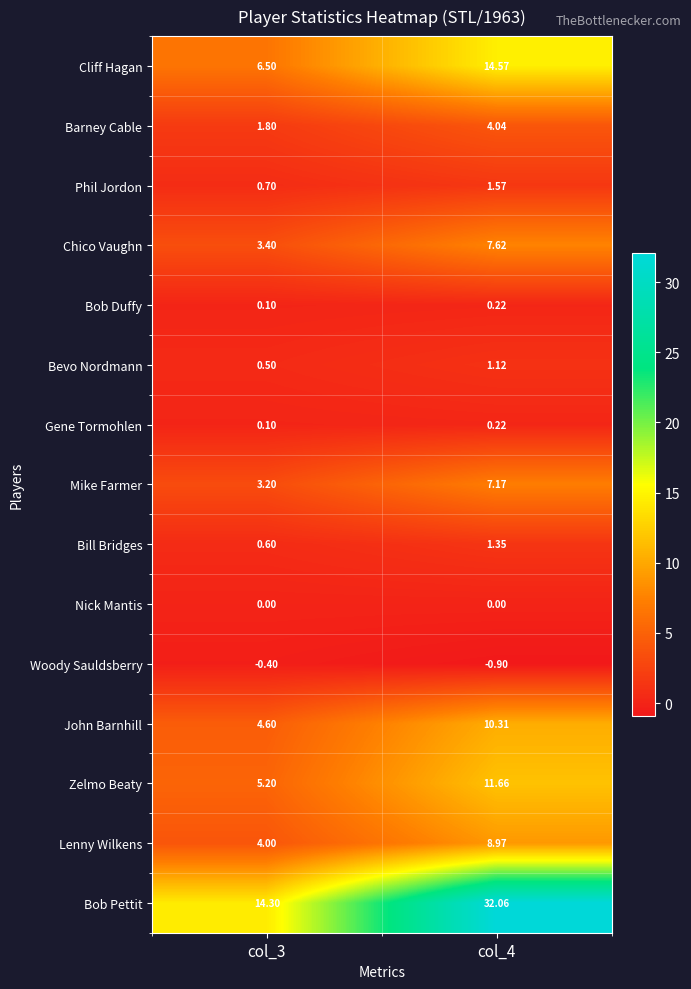

Which series has the widest spread of values?

Bob Pettit